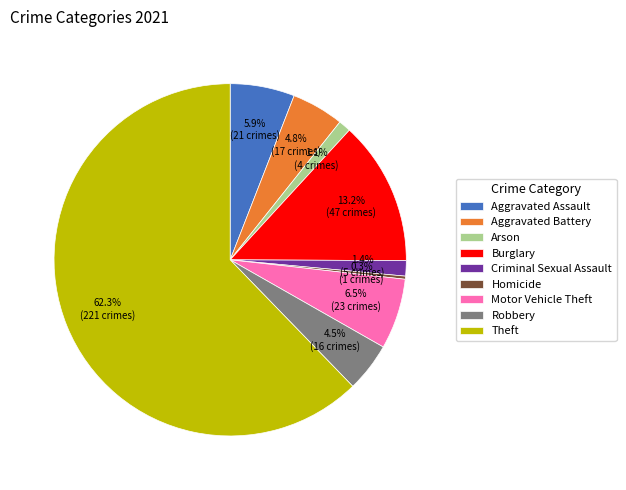

Which slice is the largest?

Theft